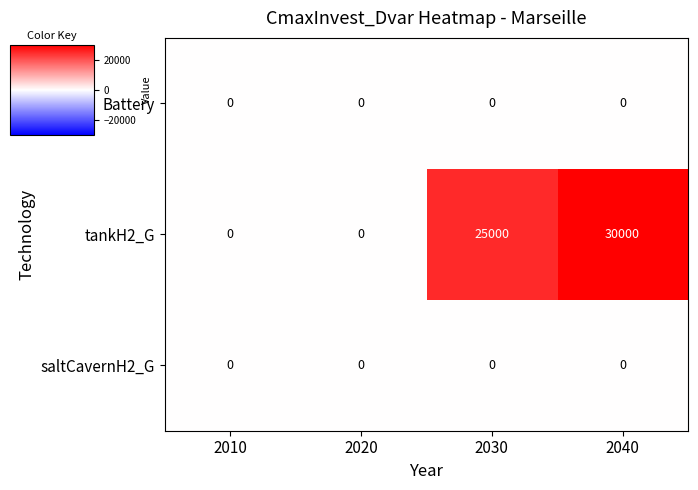

Where is tankH2_G nearest to the value 15000?

2030